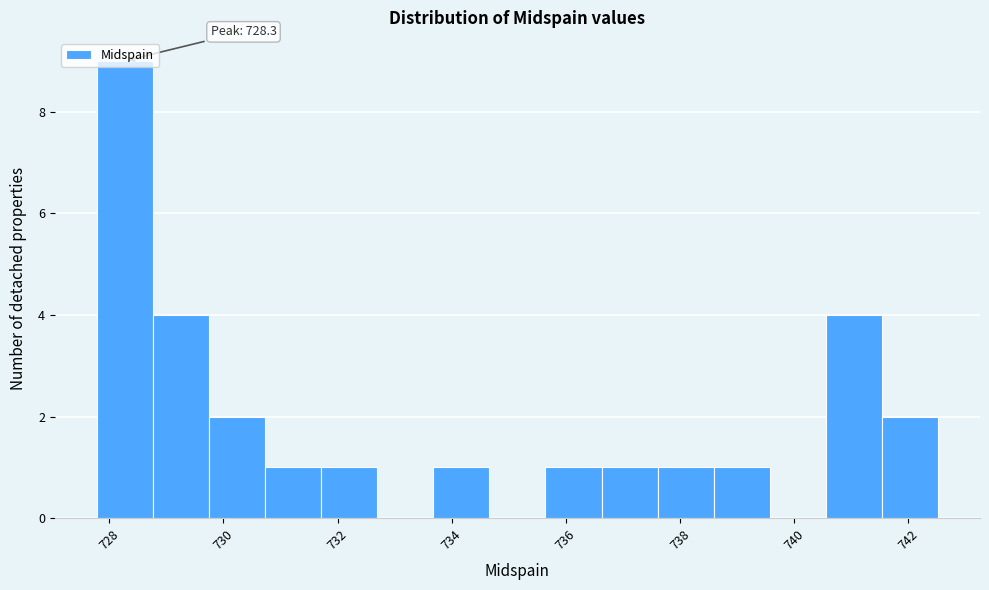

Which range on the x-axis has the tallest bar?

727.8 to 728.8